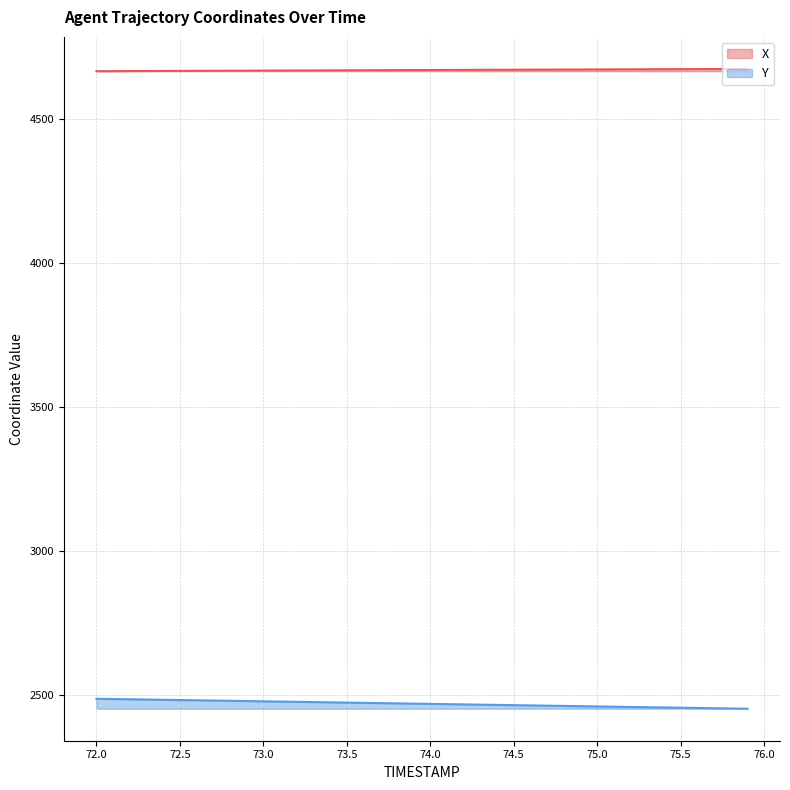

True or false: Y has more than 0 points higher than both neighbors.

False